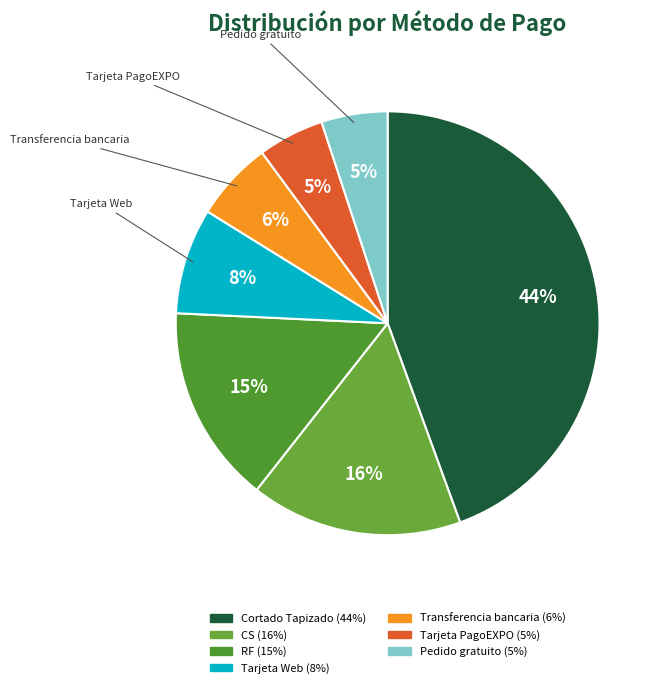

What is the largest slice in the pie chart?

Cortado Tapizado